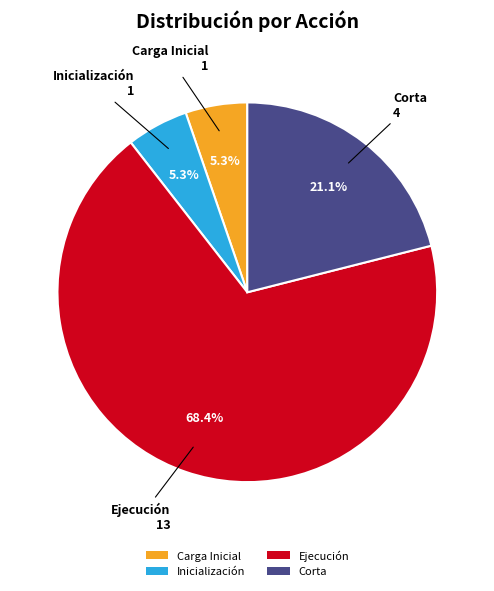

Count the number of slices in the pie.

4